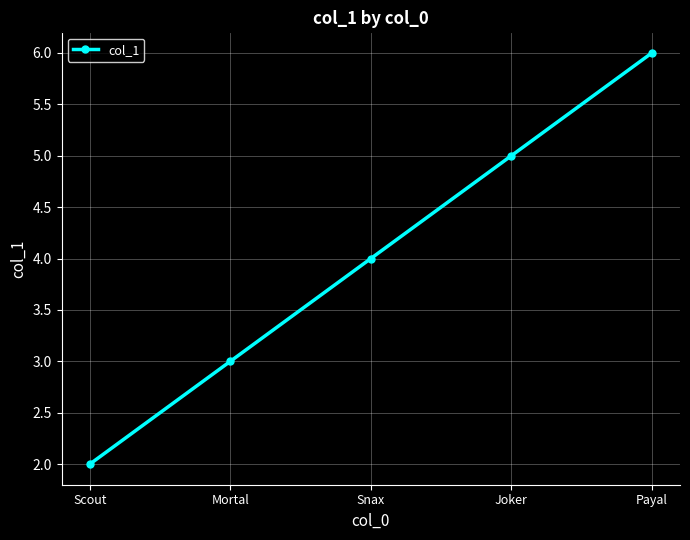

What is the difference between the second highest and second lowest values?

2